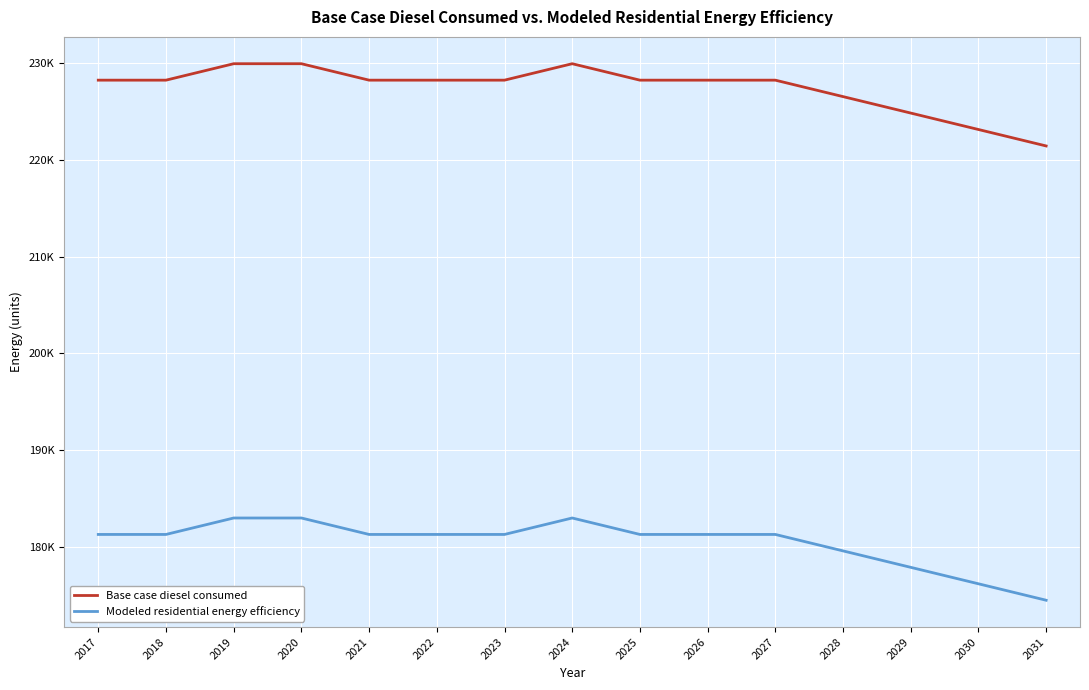

How many interior local peaks does the Modeled residential energy efficiency series have?

1